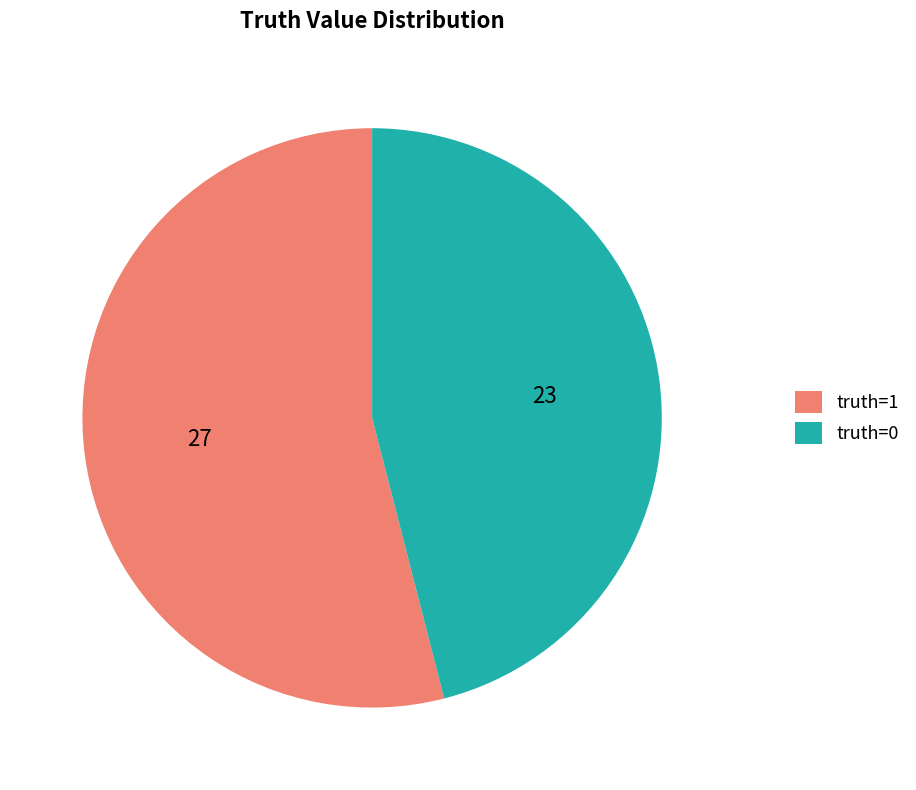

Is it true that truth=1 is 45% of the pie?

False